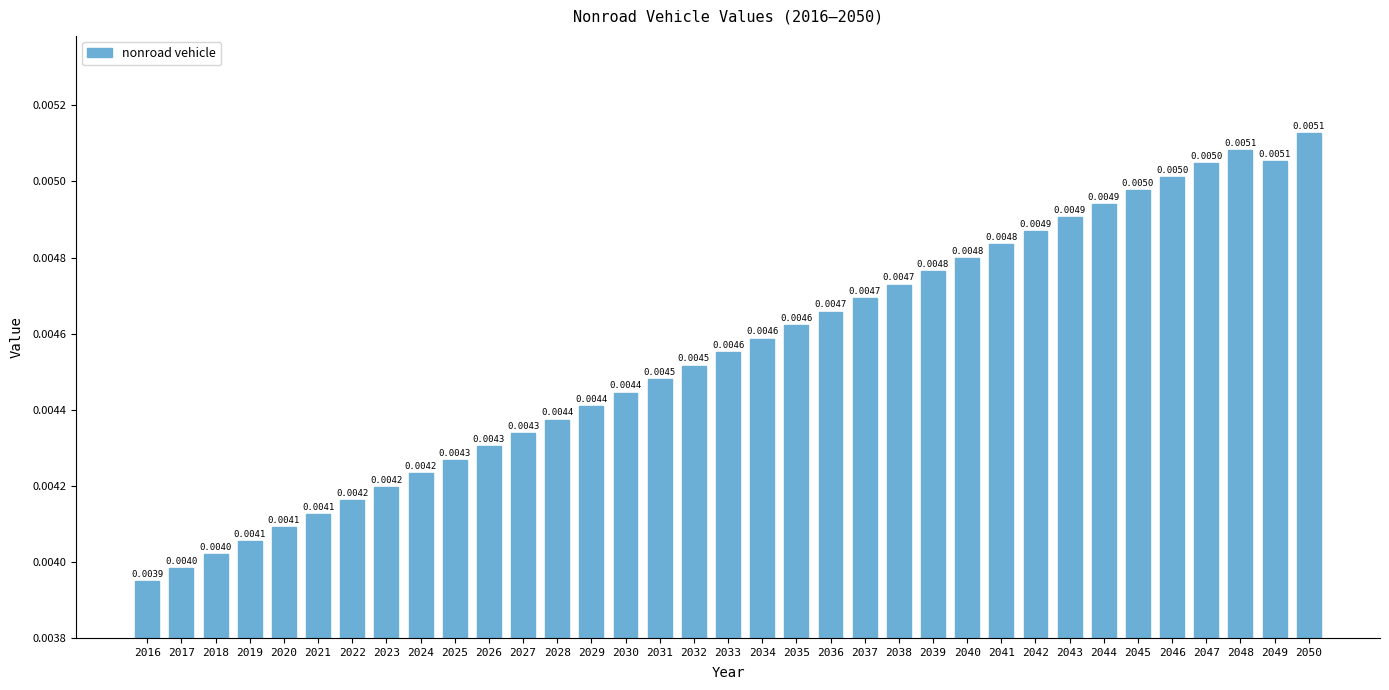

Does the chart contain stacked bars?

No